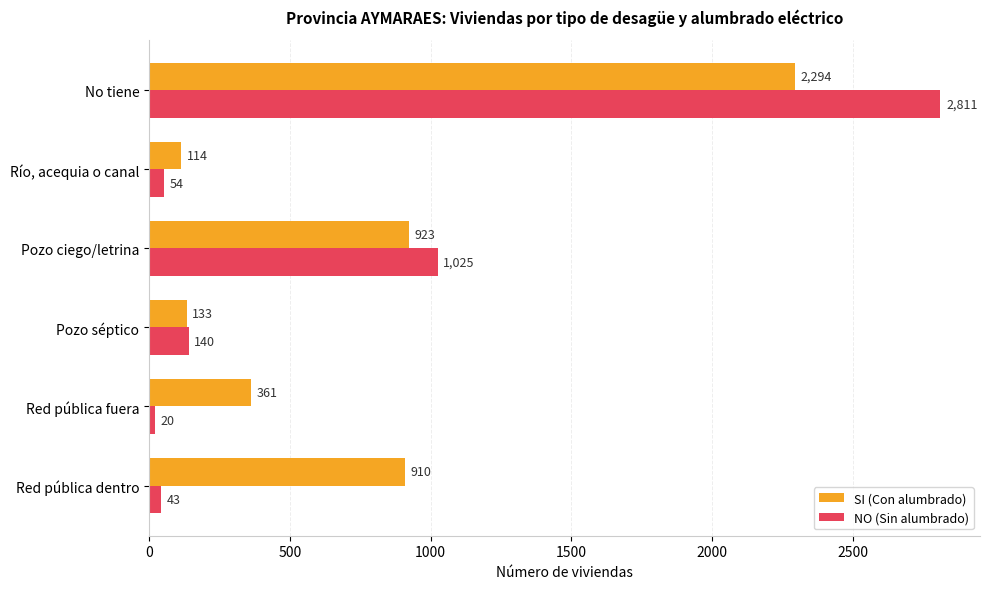

Which series has the largest total across all categories?

SI (Con alumbrado)